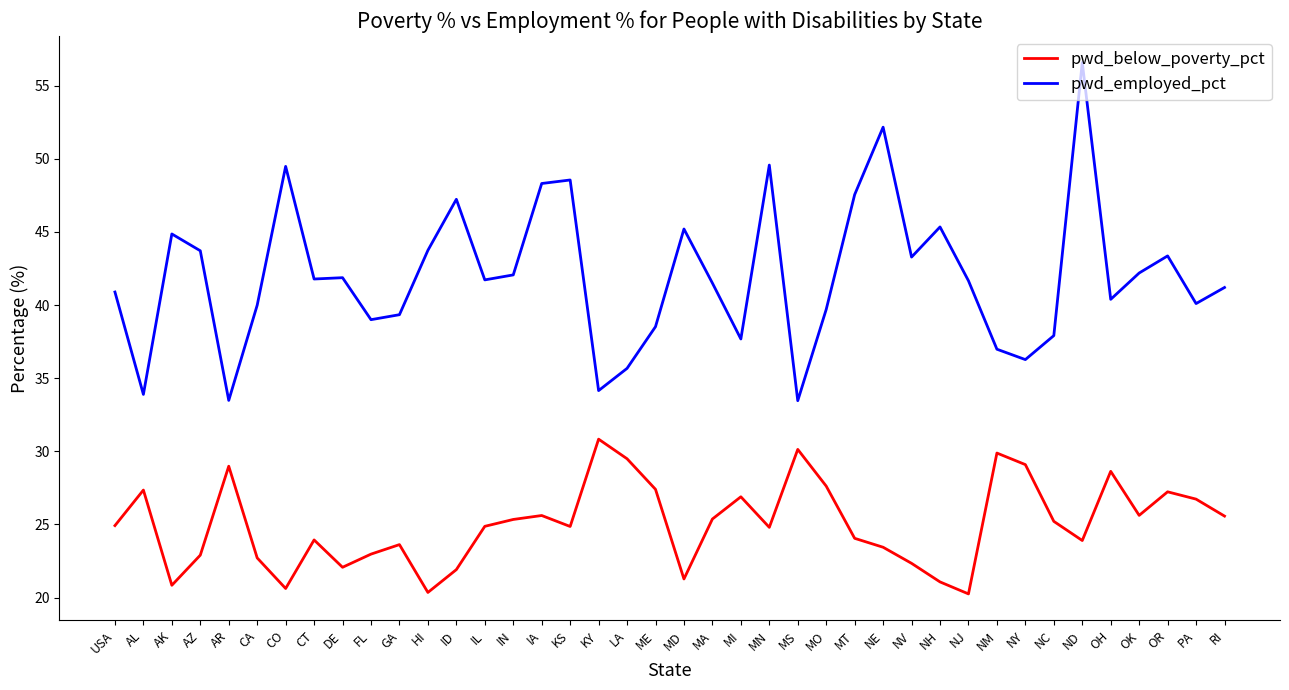

List the series in order of their peak value, highest first.

pwd_employed_pct, pwd_below_poverty_pct